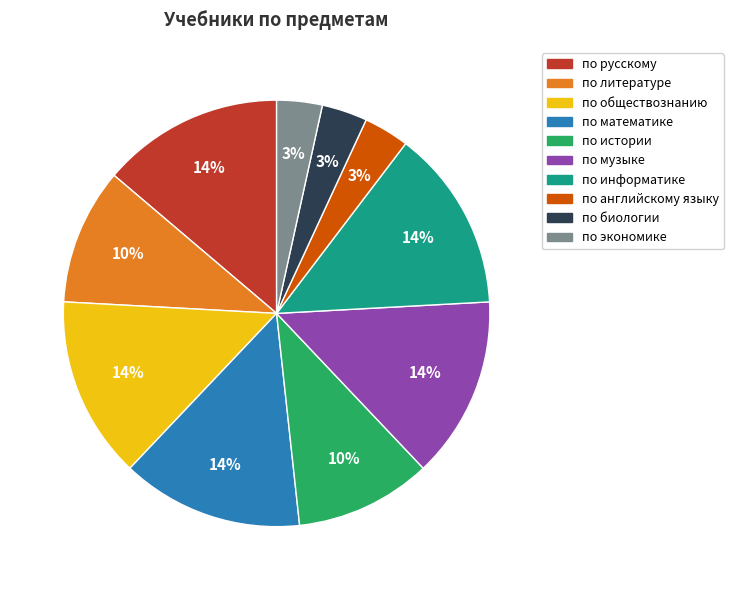

Is the sum of по обществознанию and по истории greater than half?

No